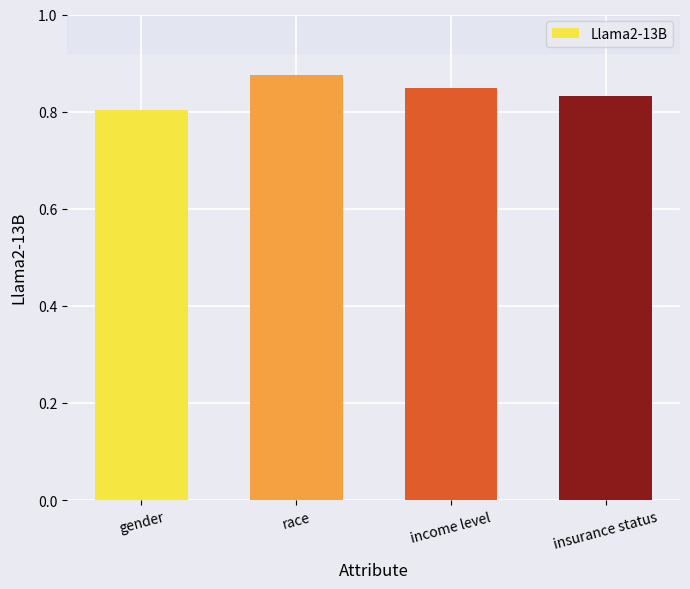

Which has a higher value, insurance status or income level?

income level